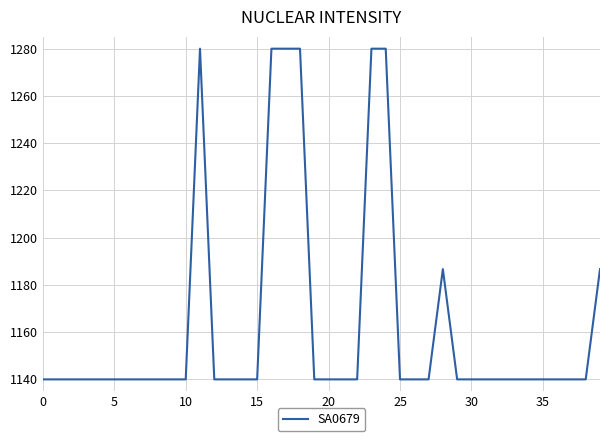

What is the smallest value displayed?

1140.0